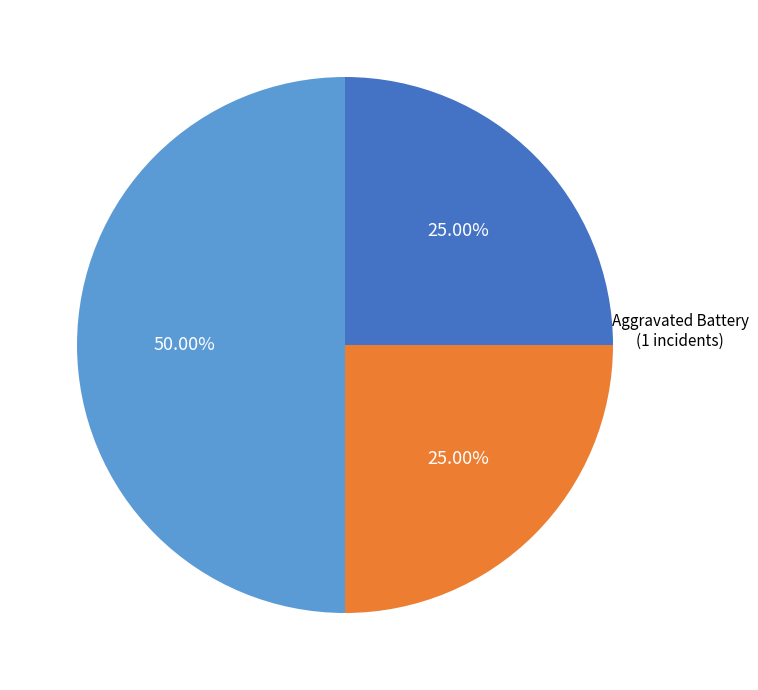

How many segments does this pie chart have?

3